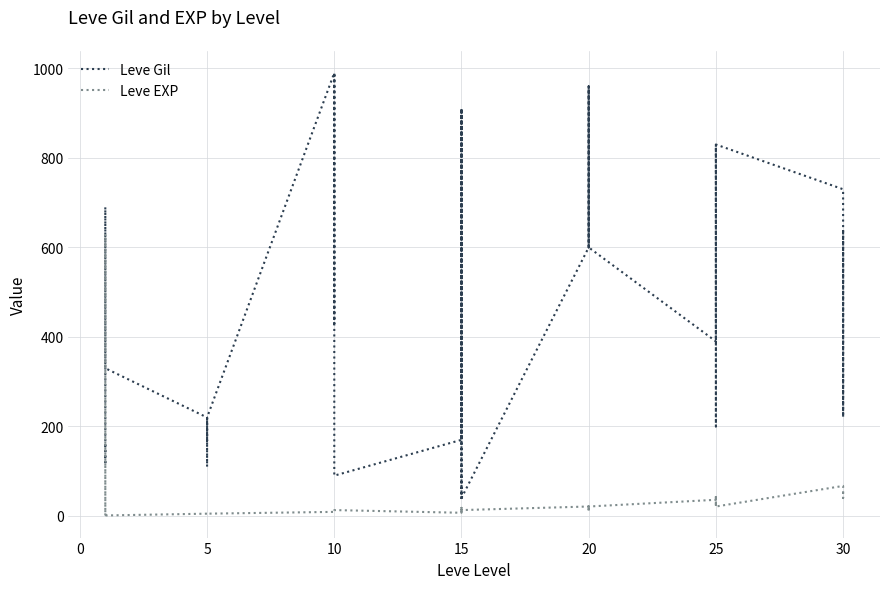

What is the difference between the maximum and minimum values in the Leve EXP series?

629